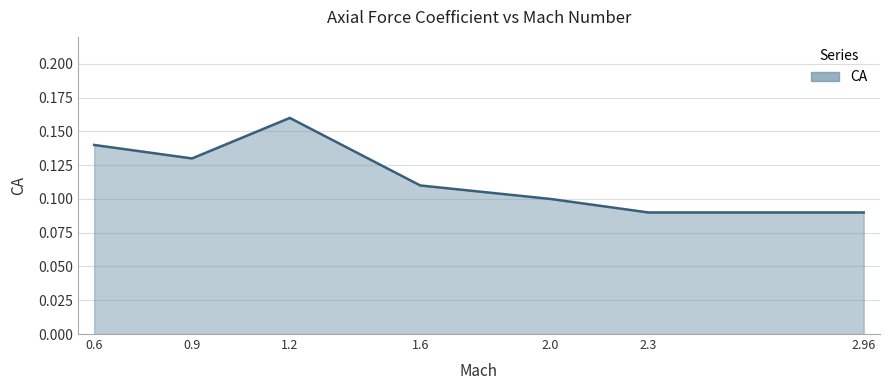

Does the chart have visible grid lines?

Yes